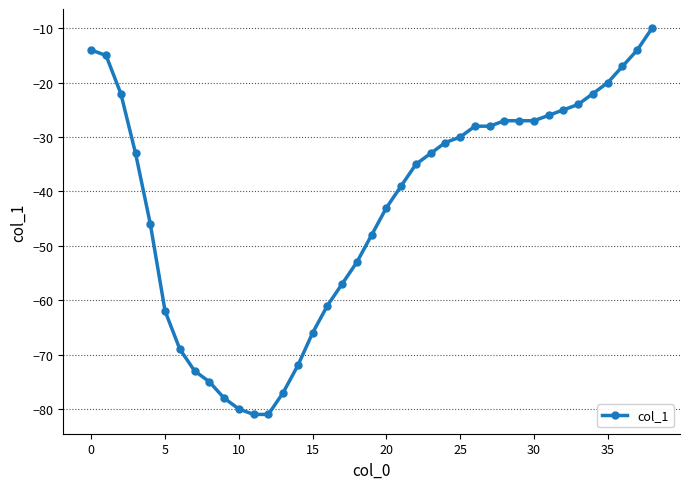

What is the greatest value displayed?

-10